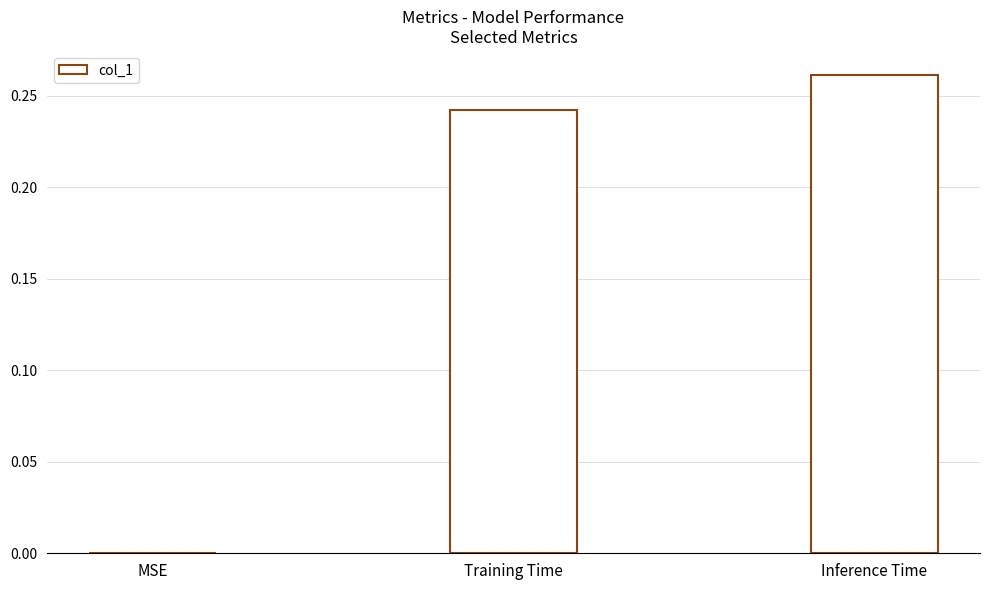

Between Inference Time and Training Time, which is larger?

Inference Time